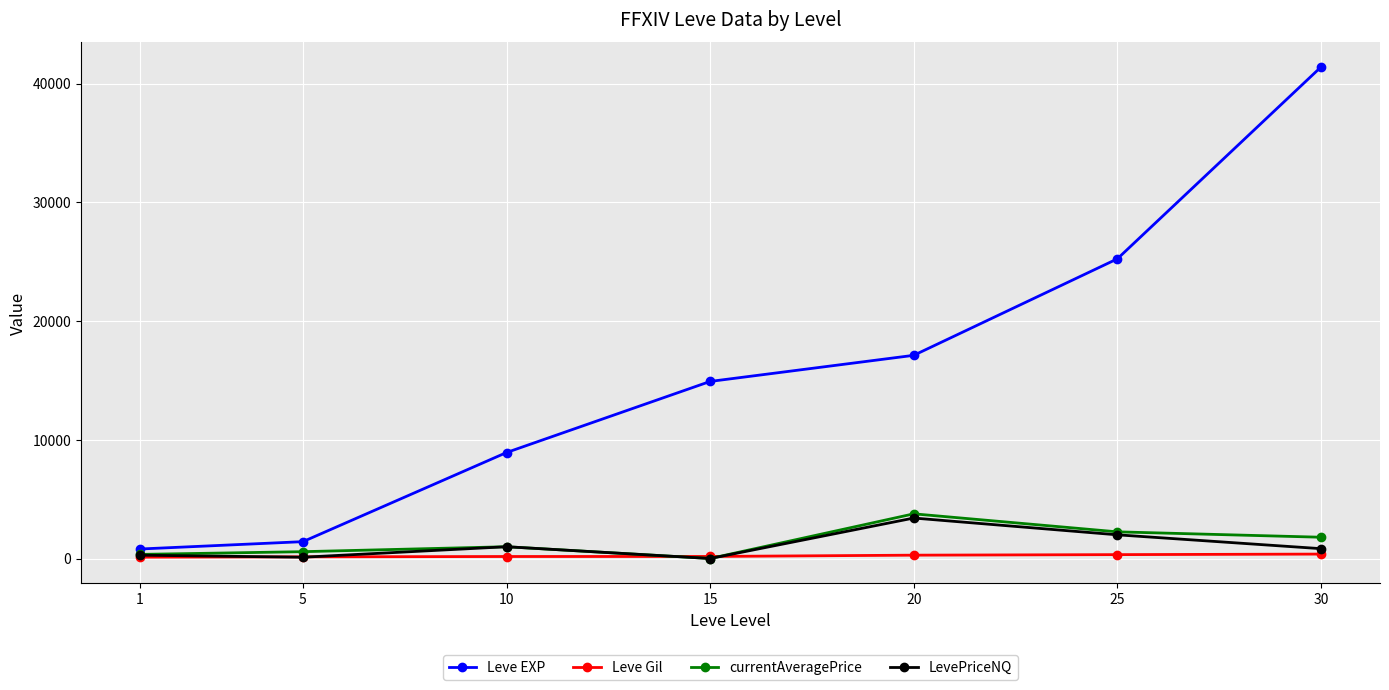

What are all the series names shown in the legend?

Leve EXP, Leve Gil, currentAveragePrice, LevePriceNQ